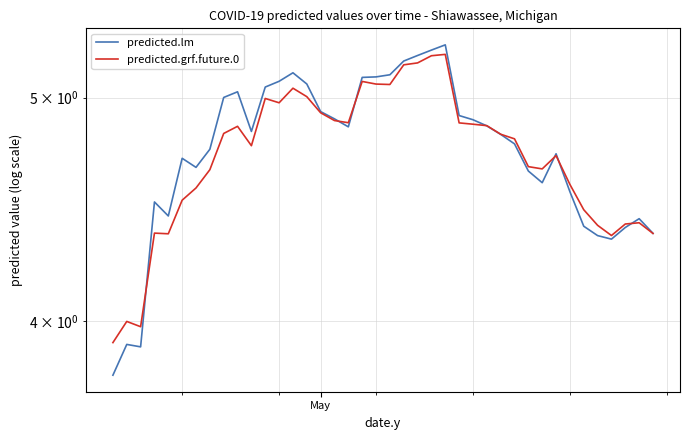

Reading right to left, what are all the values shown in this chart?

predicted.lm: 4.4	4.4	4.4	4.3	4.4	4.4	4.6	4.7	4.6	4.6	4.8	4.8	4.9	4.9	4.9	5.3	5.2	5.2	5.2	5.1	5.1	5.1	4.9	4.9	4.9	5.1	5.1	5.1	5.1	4.8	5.0	5.0	4.7	4.7	4.7	4.4	4.5	3.9	3.9	3.8
predicted.grf.future.0: 4.4	4.4	4.4	4.4	4.4	4.5	4.6	4.7	4.7	4.7	4.8	4.8	4.9	4.9	4.9	5.2	5.2	5.2	5.2	5.1	5.1	5.1	4.9	4.9	4.9	5.0	5.0	5.0	5.0	4.8	4.9	4.8	4.7	4.6	4.5	4.4	4.4	4.0	4.0	3.9